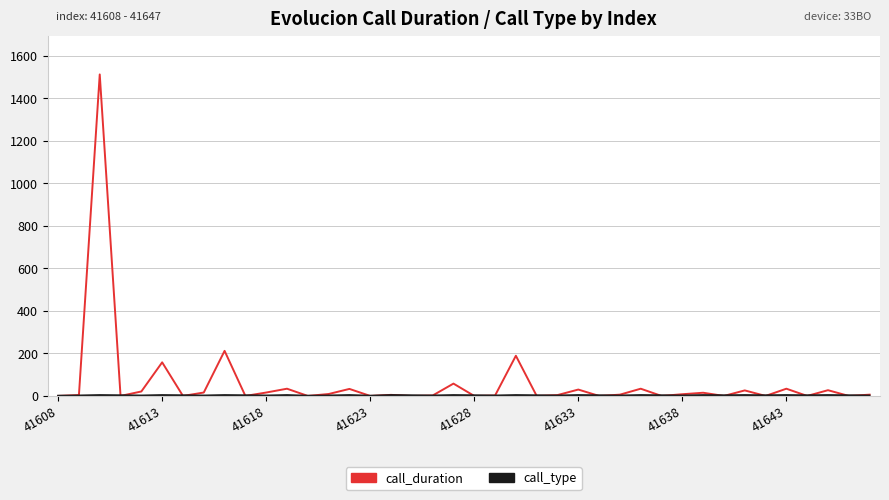

Which series has the widest spread of values?

call_duration